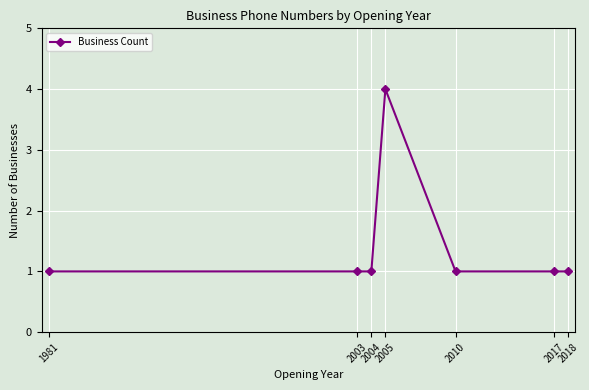

True or false: the data shows 1 at 2003.

True